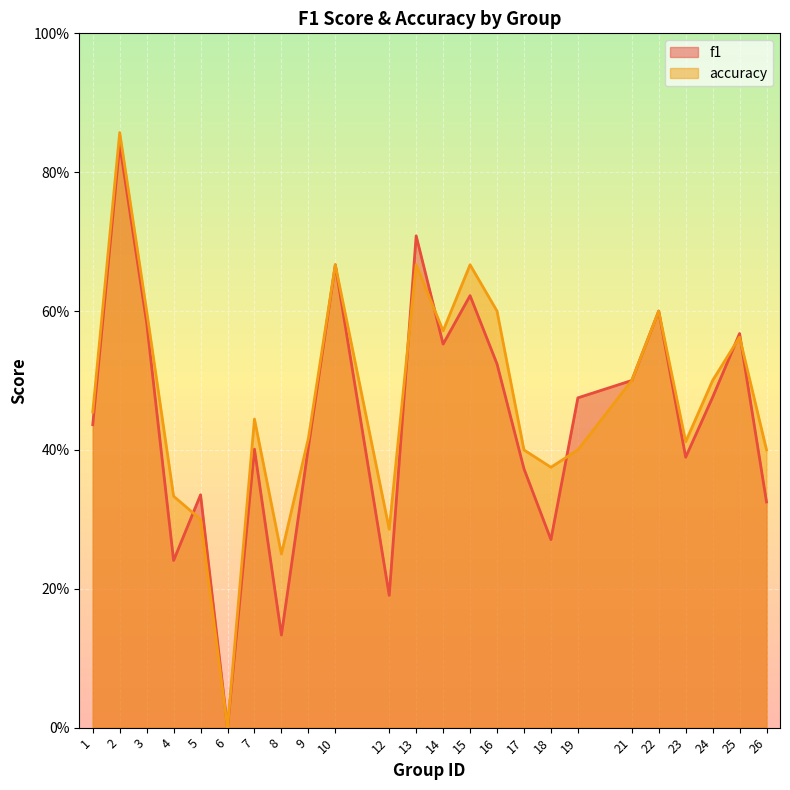

The f1 series shows 0.5 at 6. True or false?

False